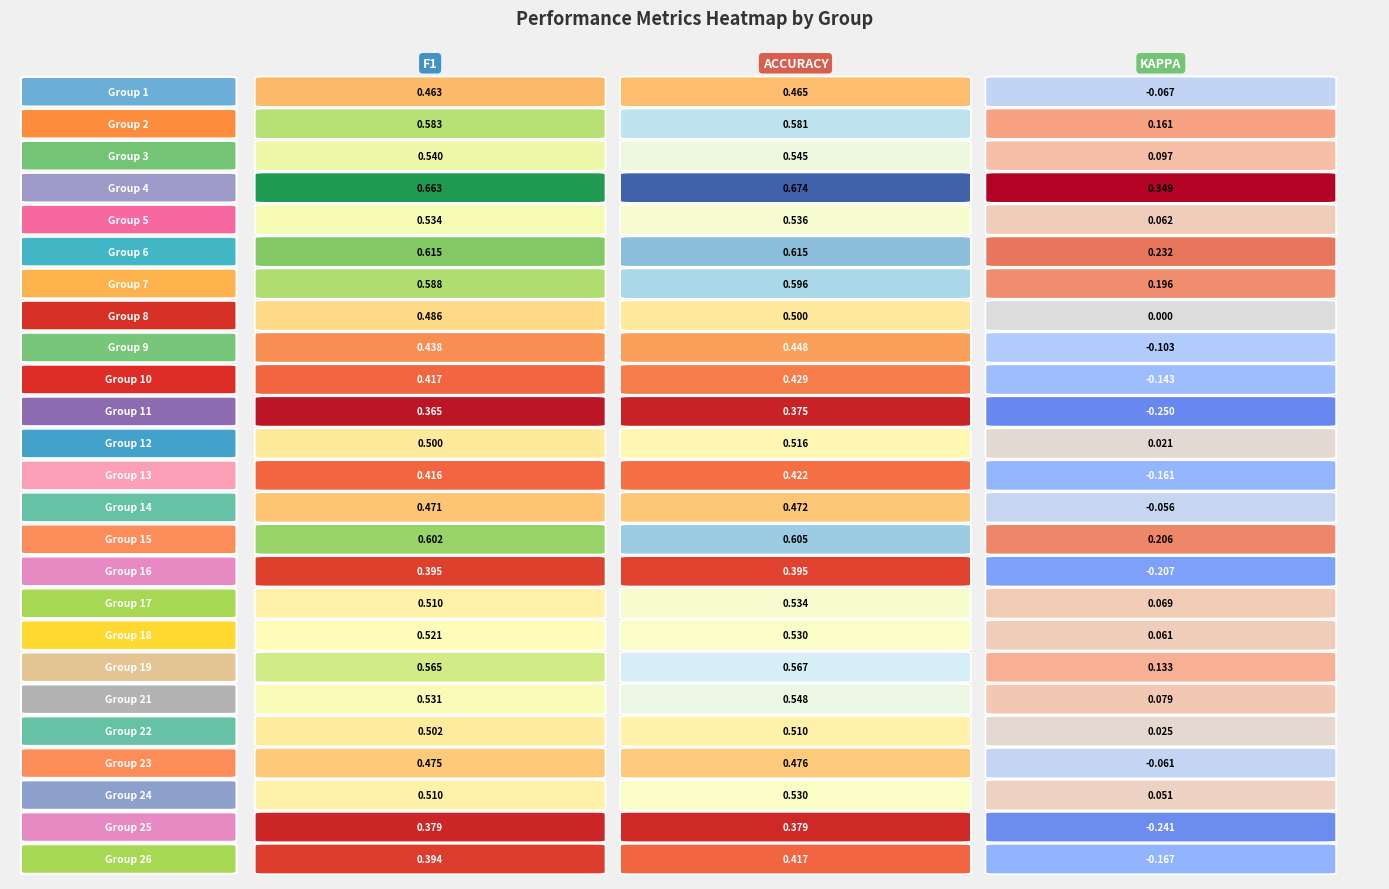

Count the 2 values in the range 0 to 1.

25